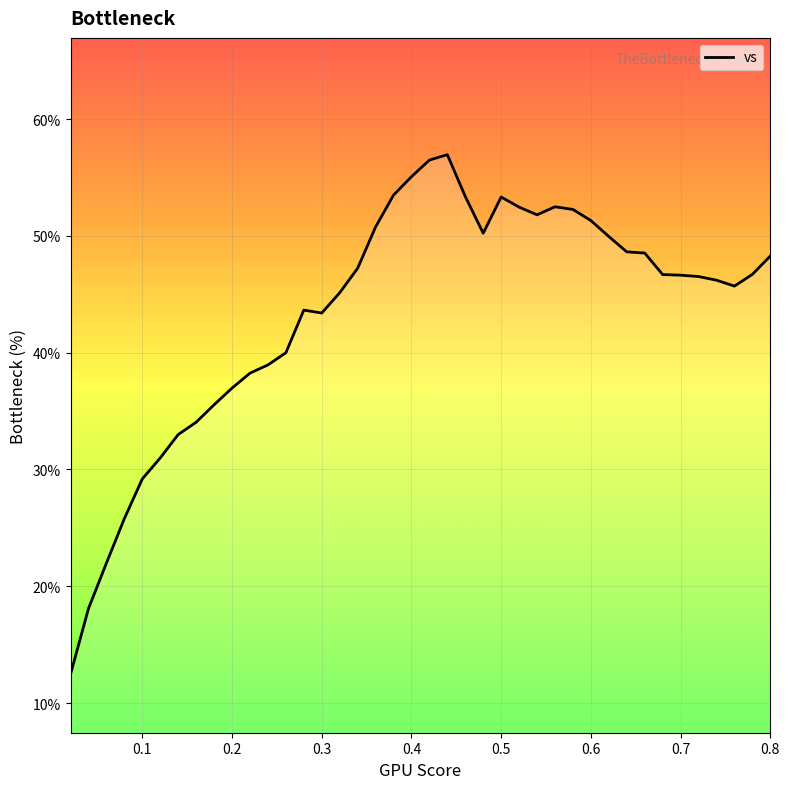

What is the greatest value displayed?

57.0